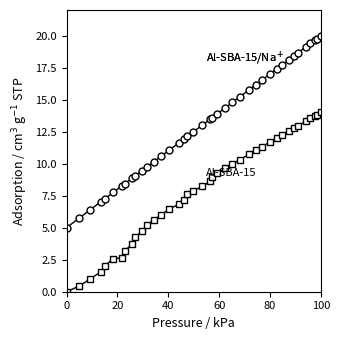

What is the greatest value displayed?

20.0